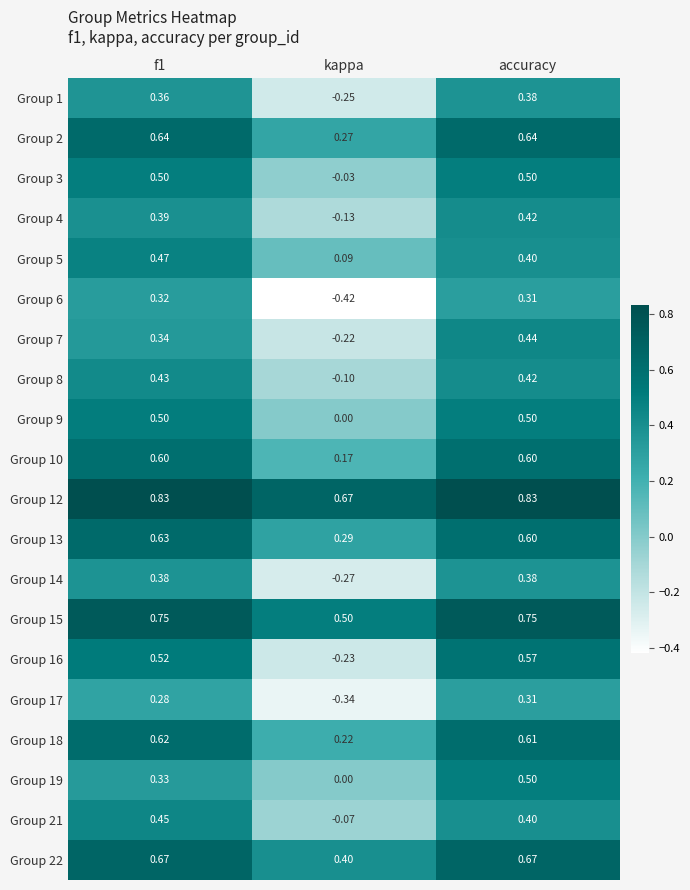

Which category has the lowest value across all series?

kappa